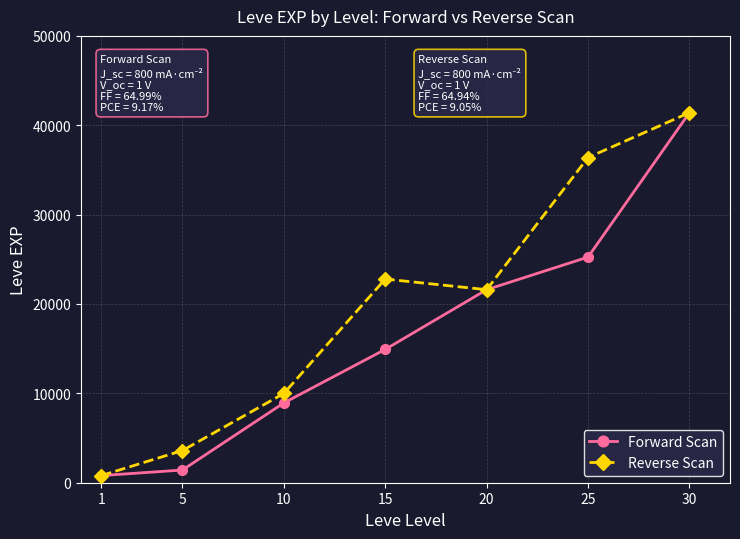

Read the Reverse Scan value at 30, to the nearest 10.

41410